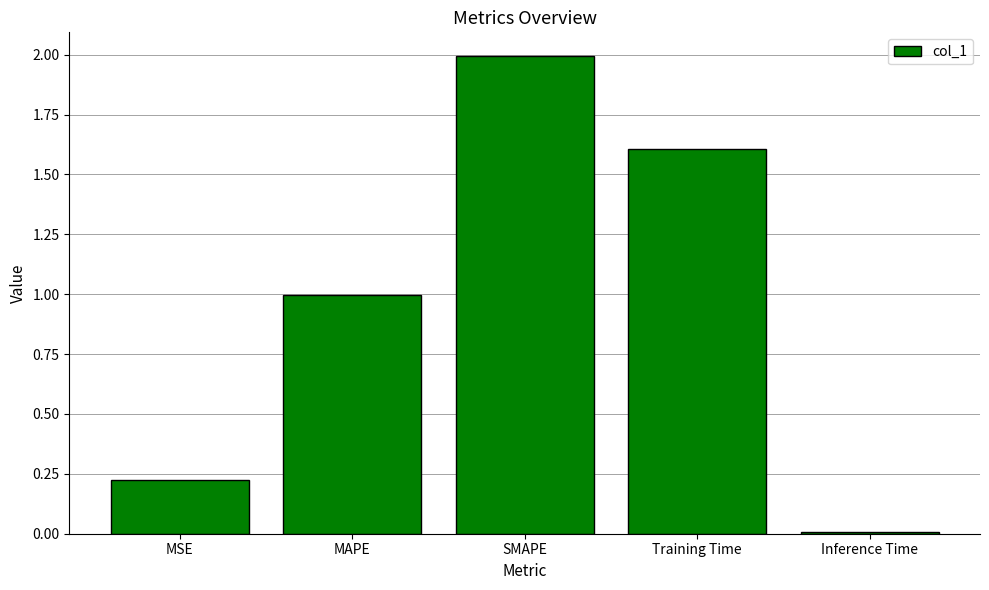

What position from the right is MSE?

5